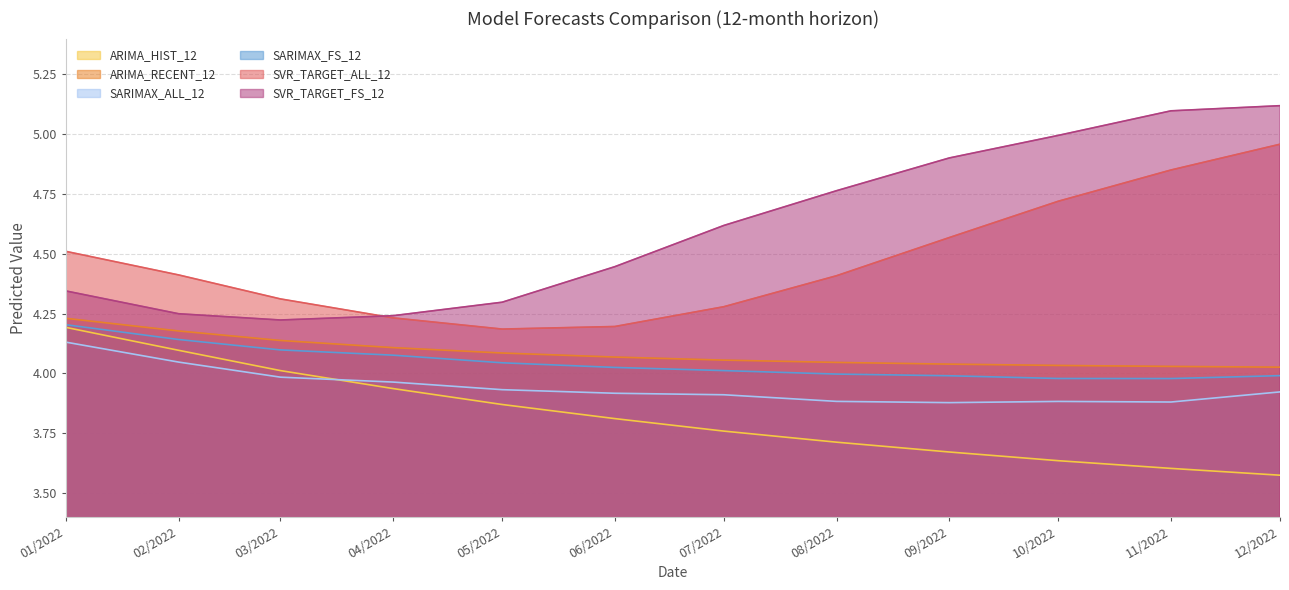

What is the difference between the maximum and minimum values in the ARIMA_HIST_12 series?

0.6